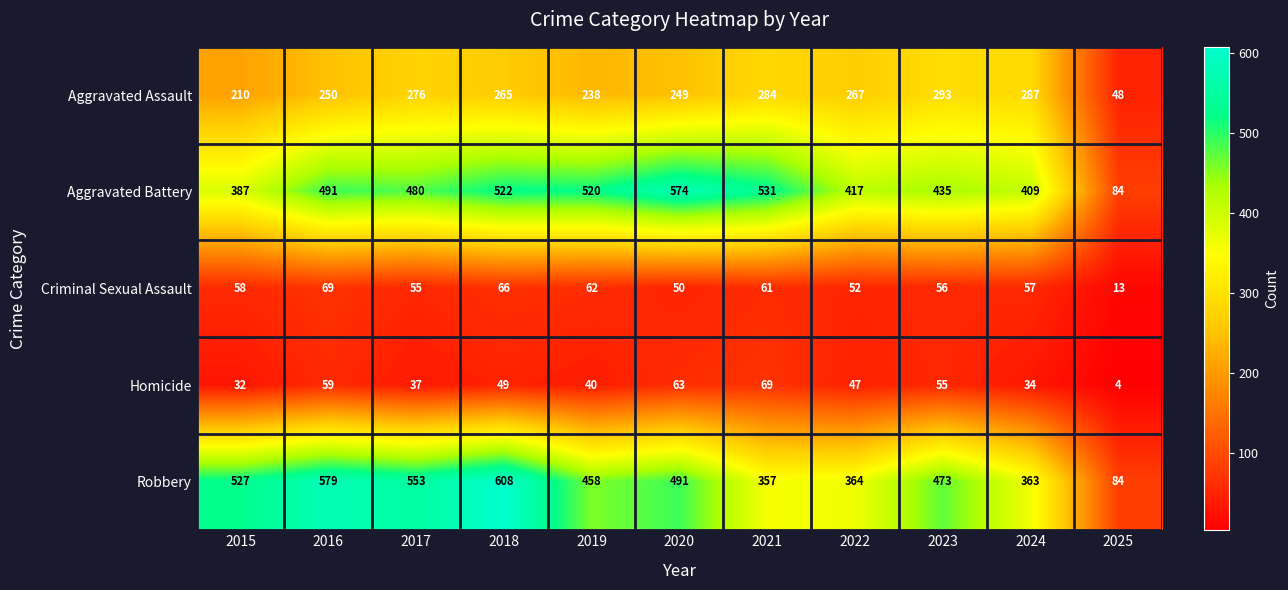

List the labels in order of Robbery value, largest first.

2018, 2016, 2017, 2015, 2020, 2023, 2019, 2022, 2024, 2021, 2025